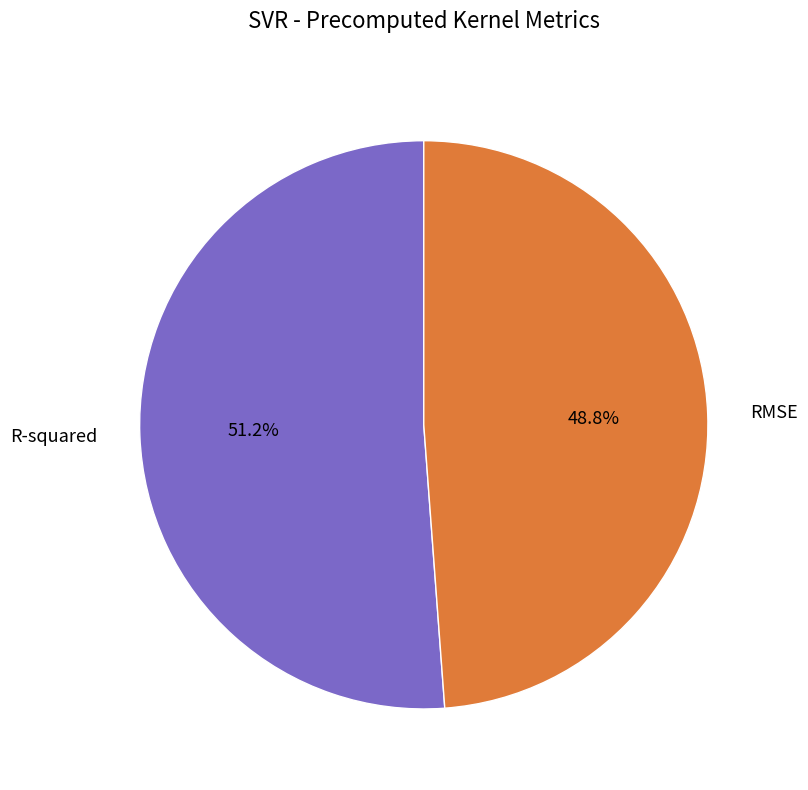

To the nearest percent, what is the combined percentage of RMSE and R-squared?

100%